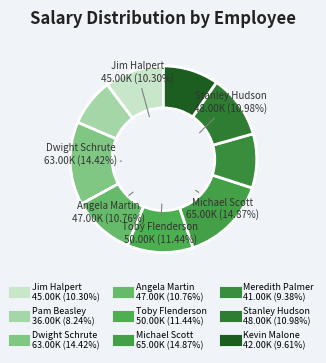

What percentage is the Toby Flenderson slice, to the nearest percent?

11%